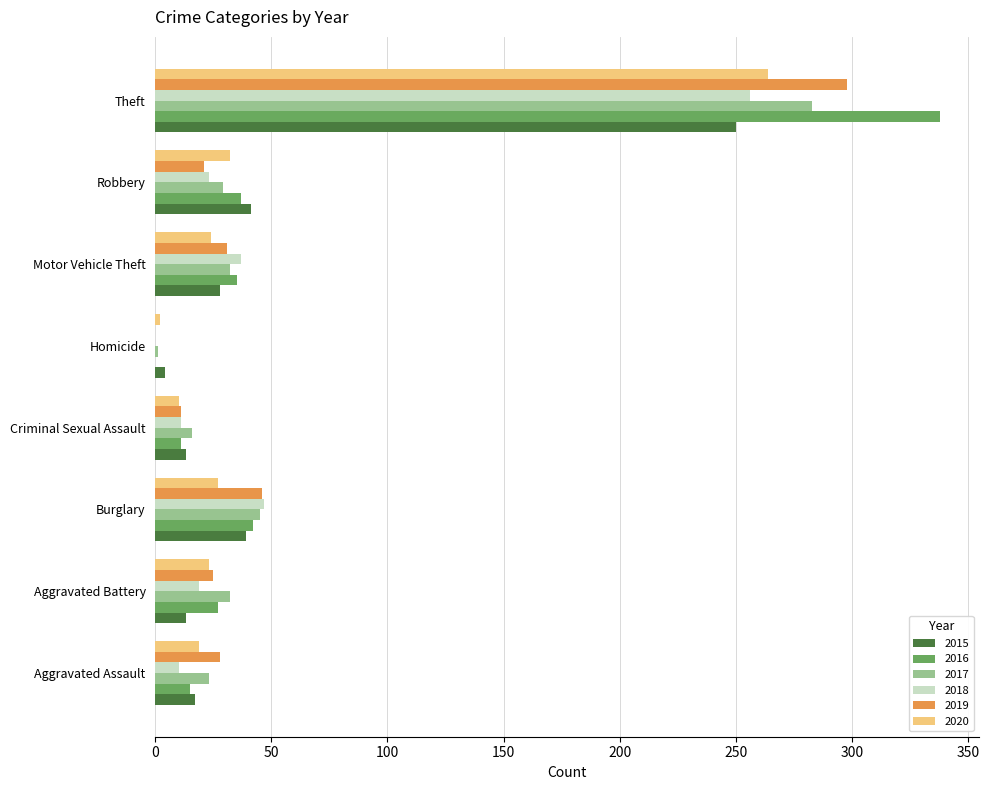

Count the number of data series in this chart.

6